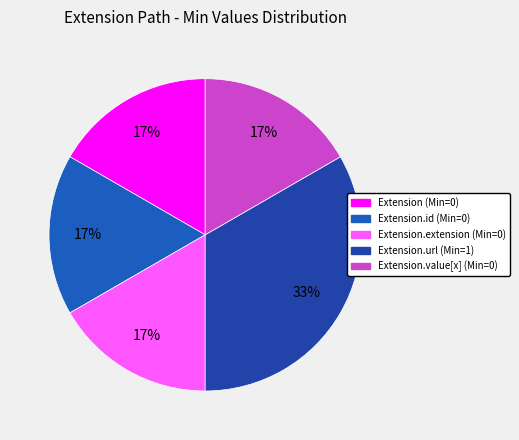

Count the number of slices in the pie.

5